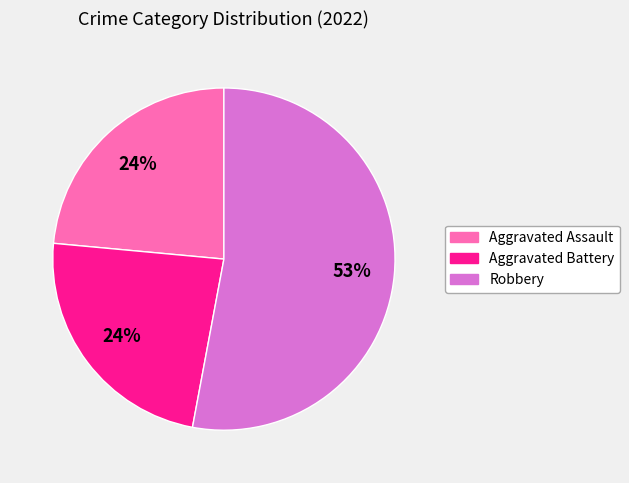

Which category has the biggest portion of the pie?

Robbery